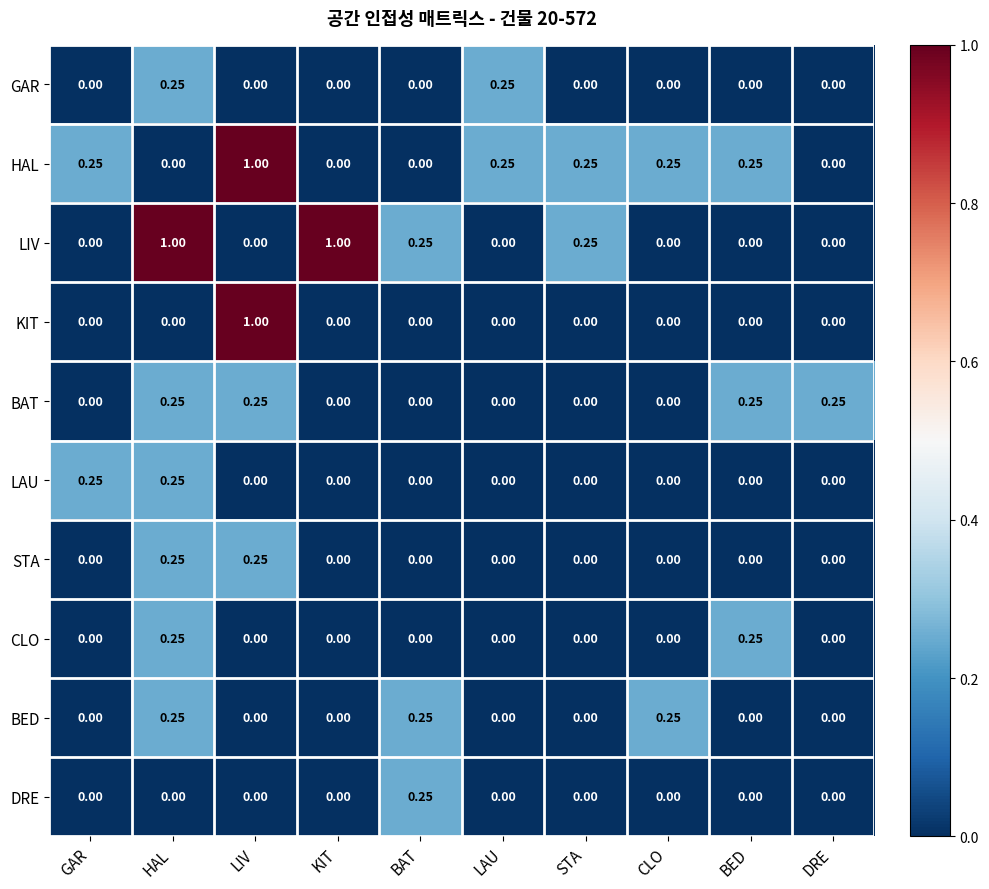

How many values in the CLO series exceed 0?

2